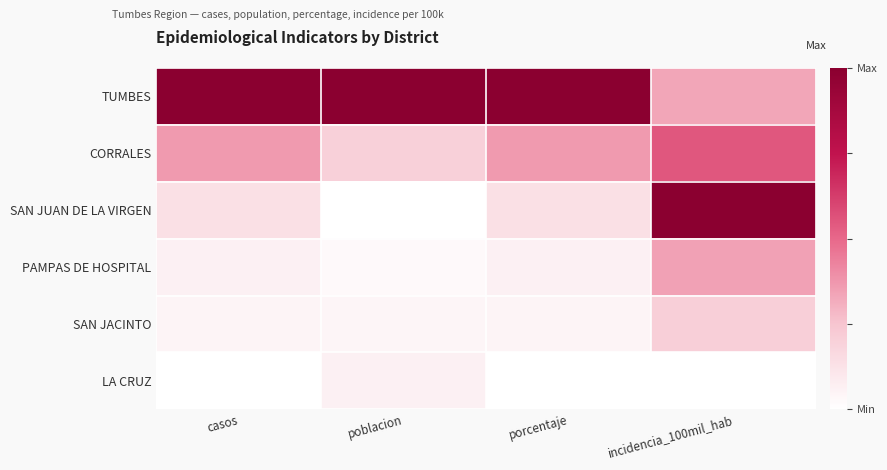

List the series in order of their peak value, lowest first.

LA CRUZ, SAN JACINTO, PAMPAS DE HOSPITAL, CORRALES, TUMBES, SAN JUAN DE LA VIRGEN